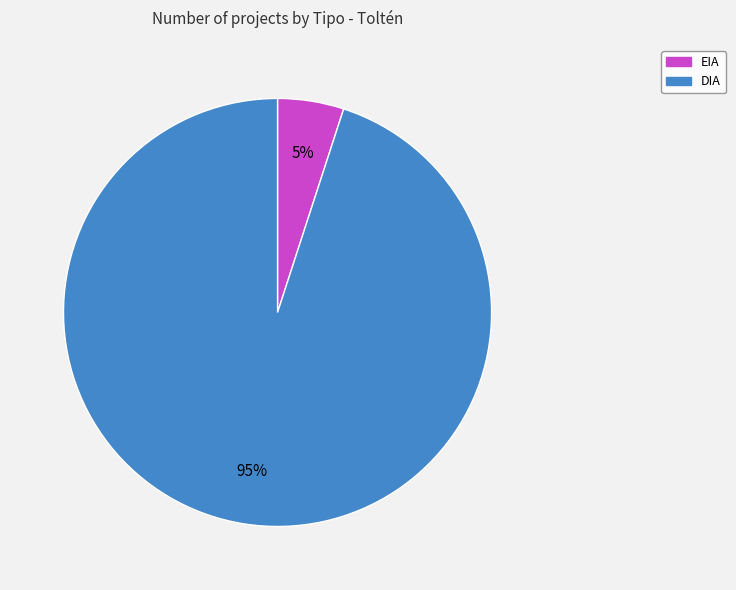

Which has a higher value, EIA or DIA?

DIA